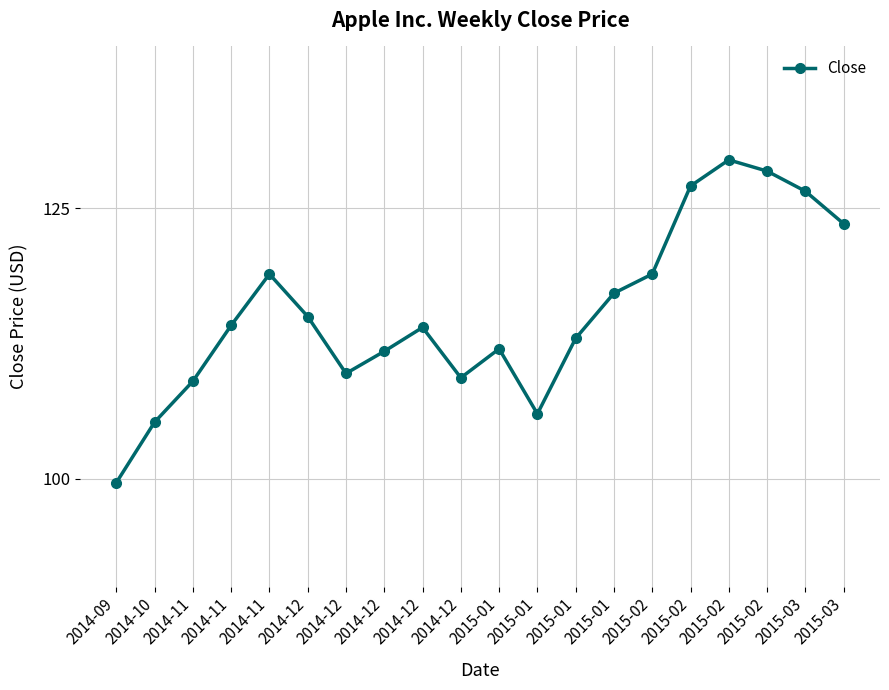

How many lines are shown in the chart?

1